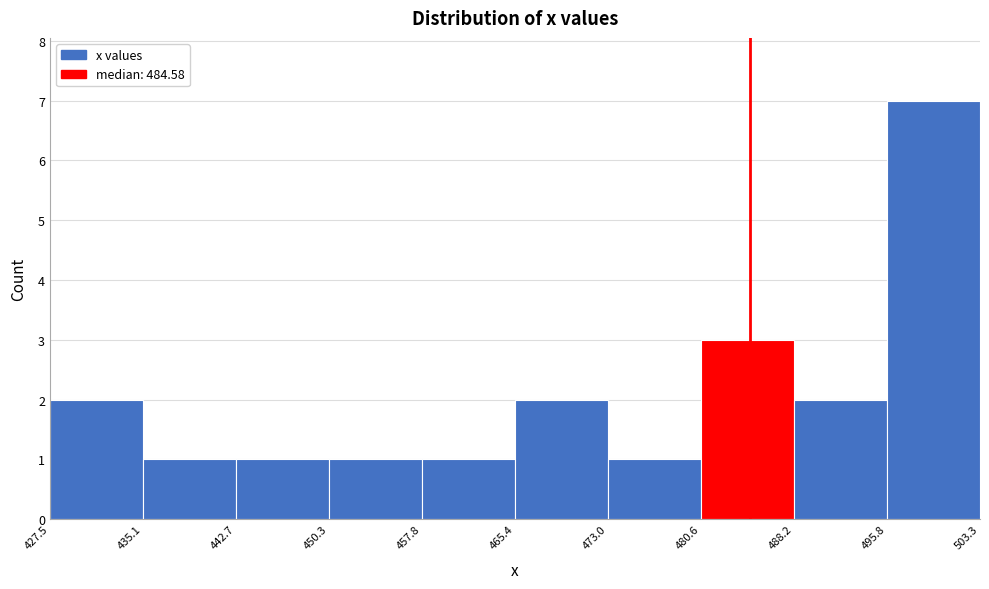

How tall is the bar that spans 488.2 to 495.8 on the x-axis? The values are not printed on the chart, so give them approximately, as read against the axis.

2